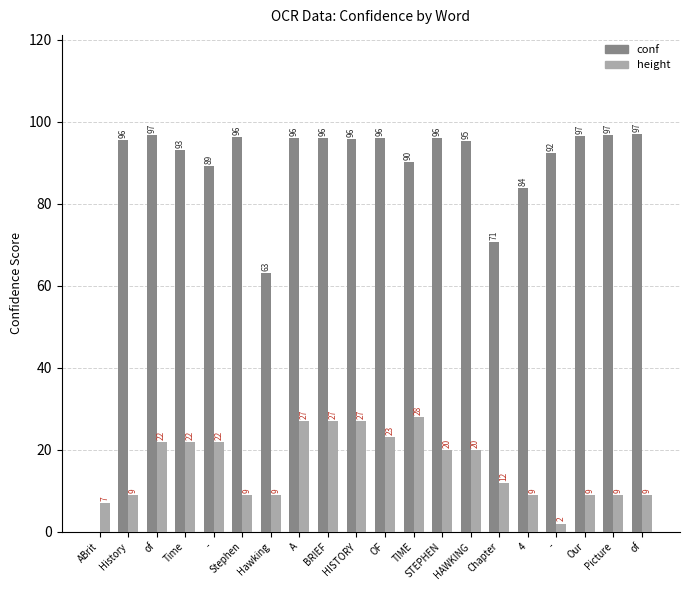

What are all the series names shown in the legend?

conf, height